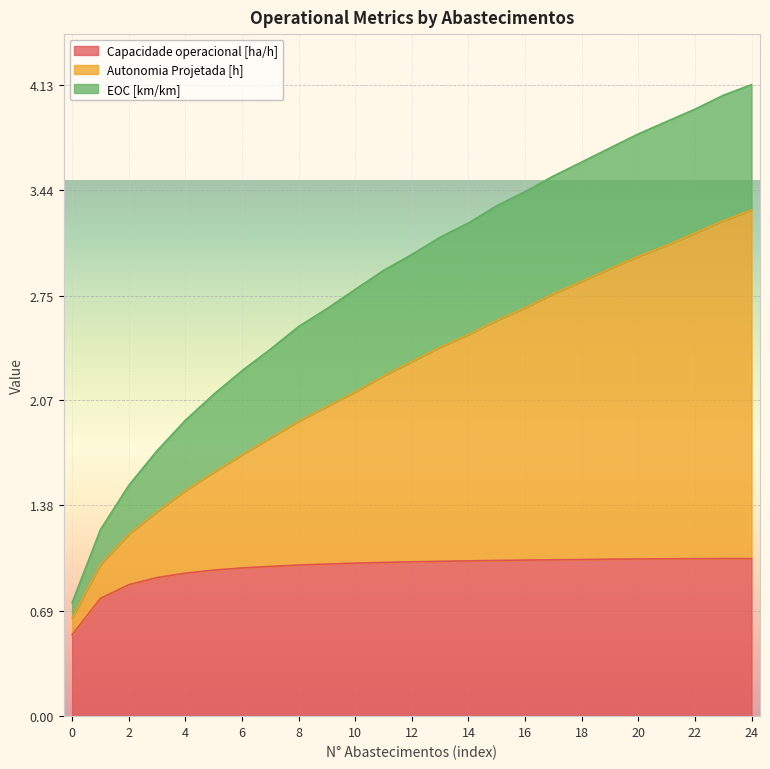

True or false: Capacidade operacional [ha/h] and Autonomia Projetada [h] cross at least once.

False